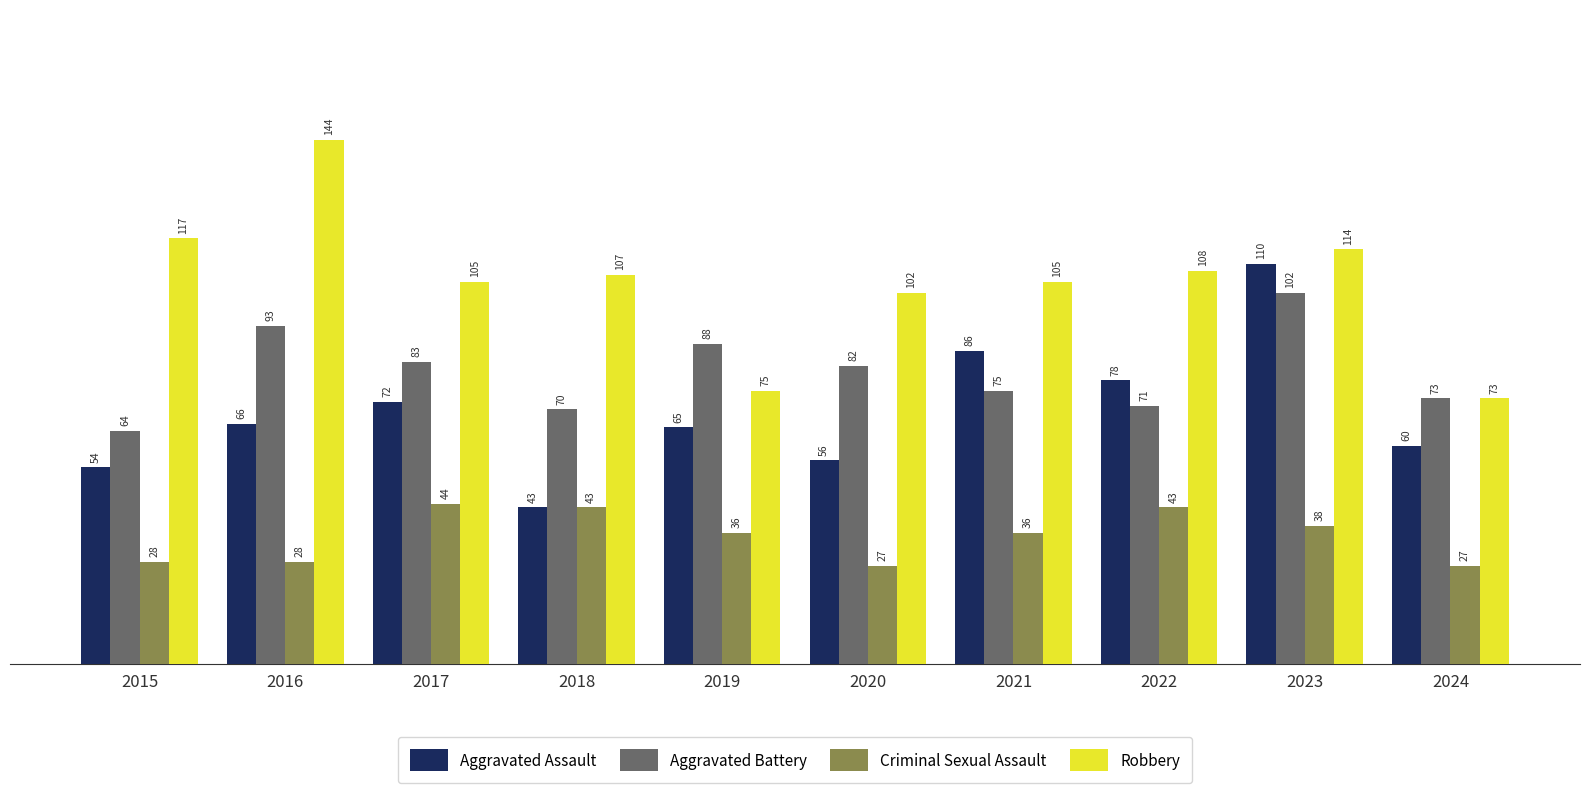

Which series has the largest range (max minus min)?

Robbery